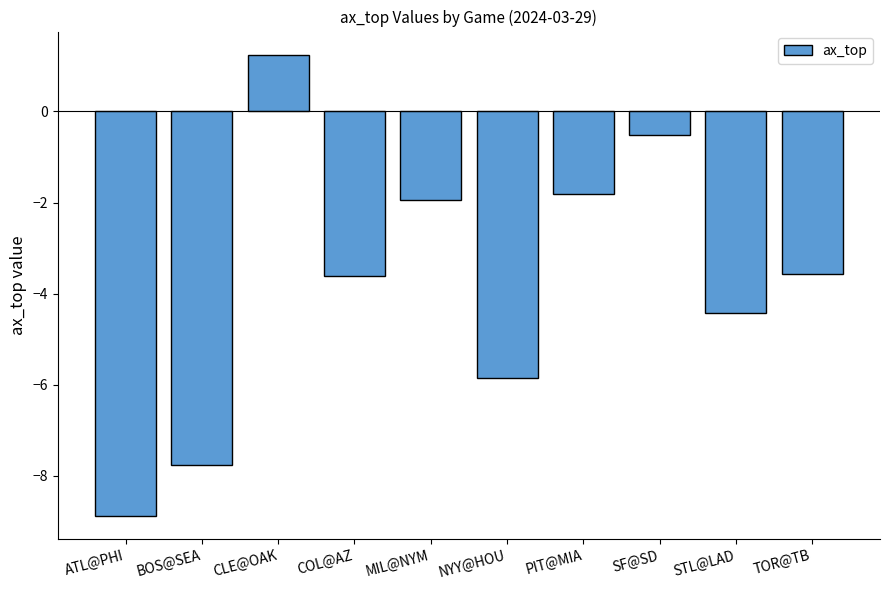

What position from the left is MIL@NYM?

5